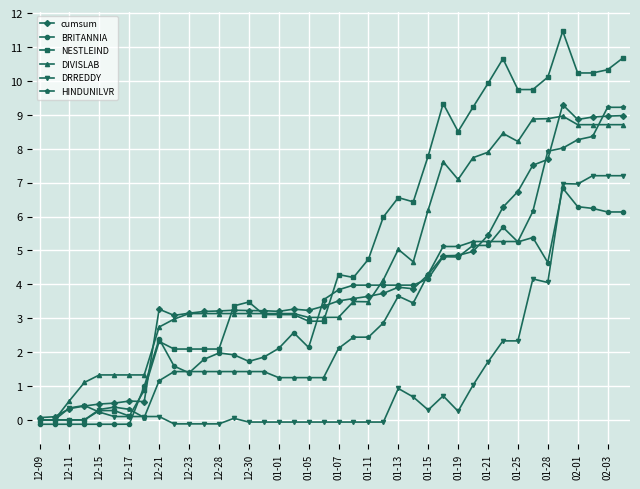

True or false: NESTLEIND has more than 2 points higher than both neighbors.

True